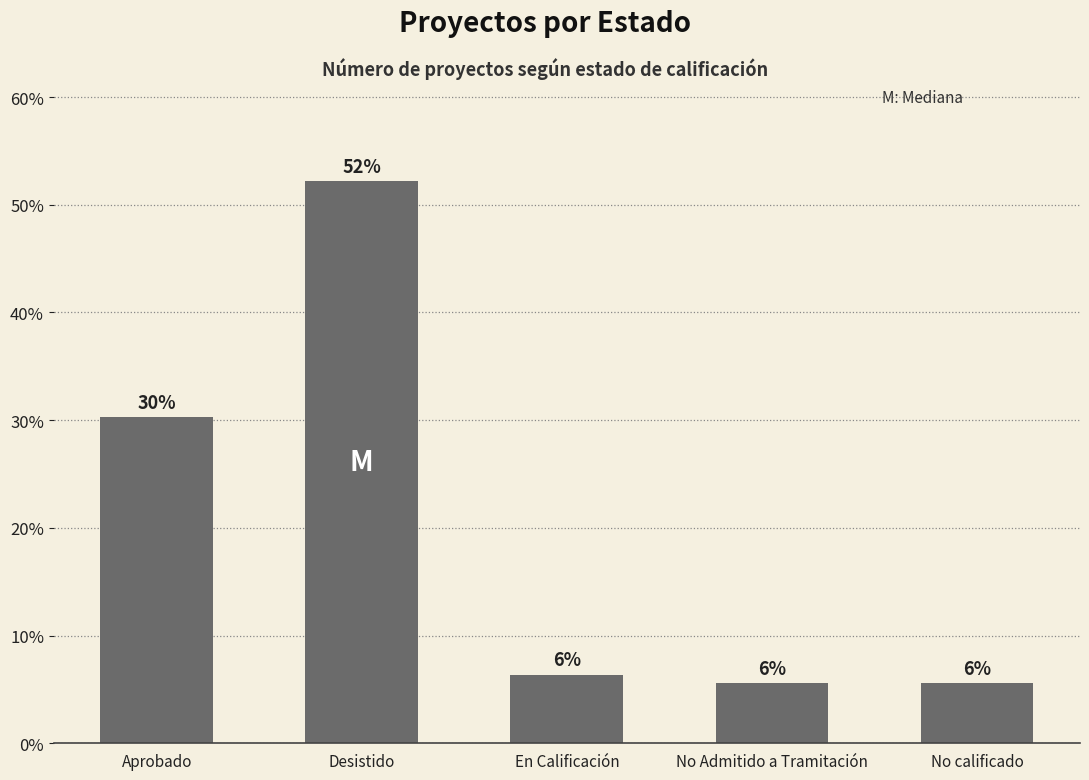

Reading right to left, extract all data points from this chart.

No calificado=5.6	No Admitido a Tramitación=5.6	En Calificación=6.4	Desistido=52.2	Aprobado=30.3